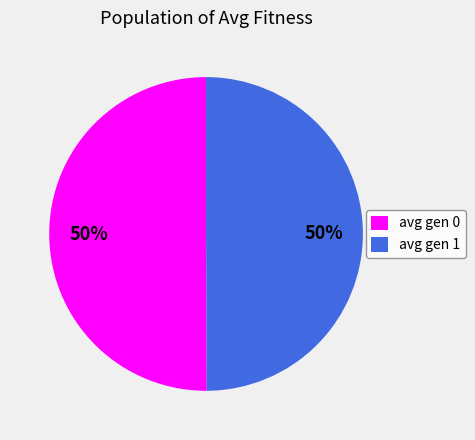

How many slices are in this pie chart?

2